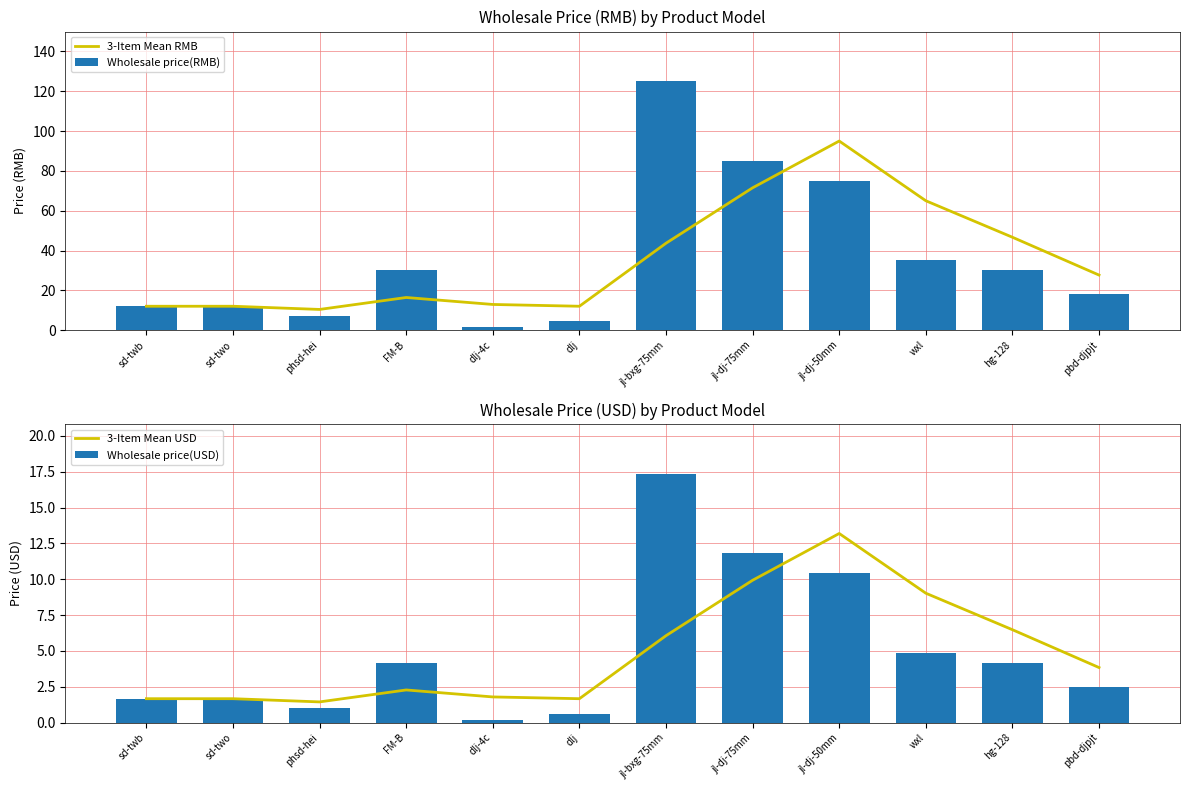

What is the total value across all series at pbd-djpjt?

52.0